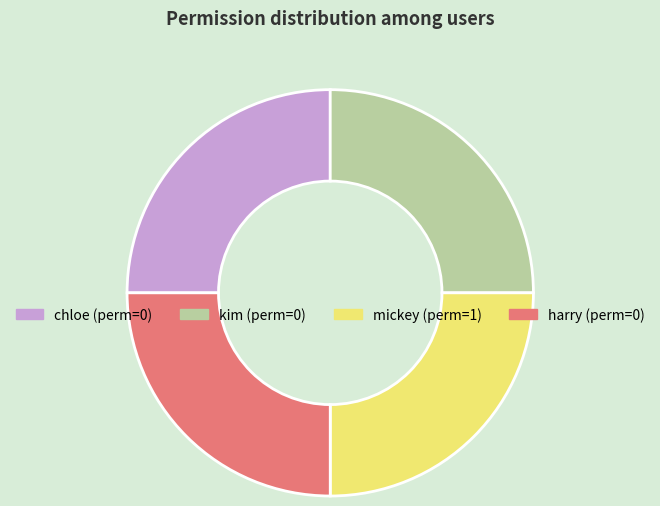

What is the ratio of the value at chloe to the value at kim?

1.0